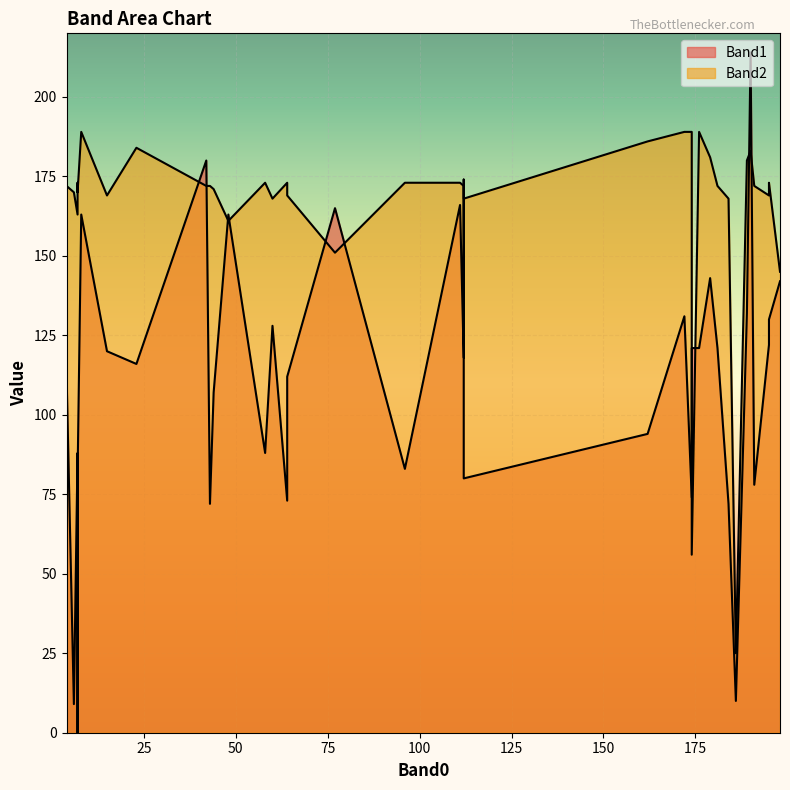

At which label is Band1 closest to 107?

44